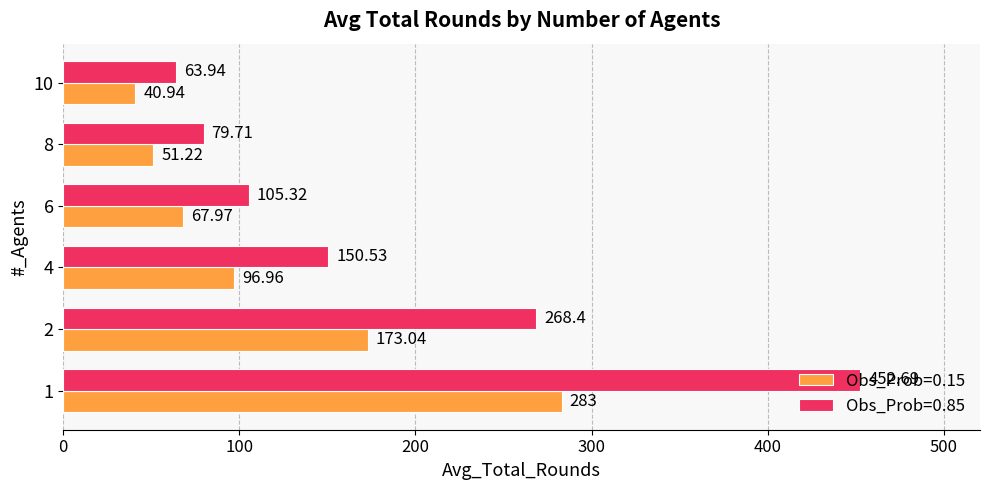

What is the sum of the Obs_Prob=0.85 values at 2 and 8?

348.1